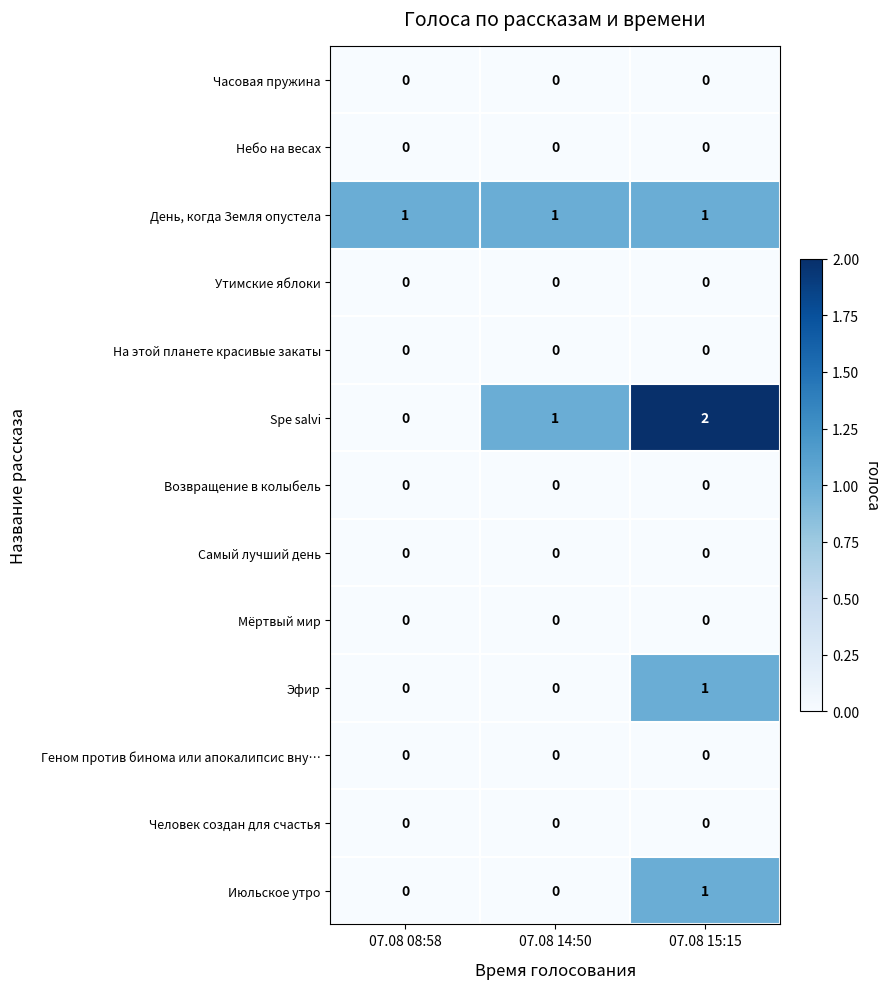

How many categories are shown in the chart?

3